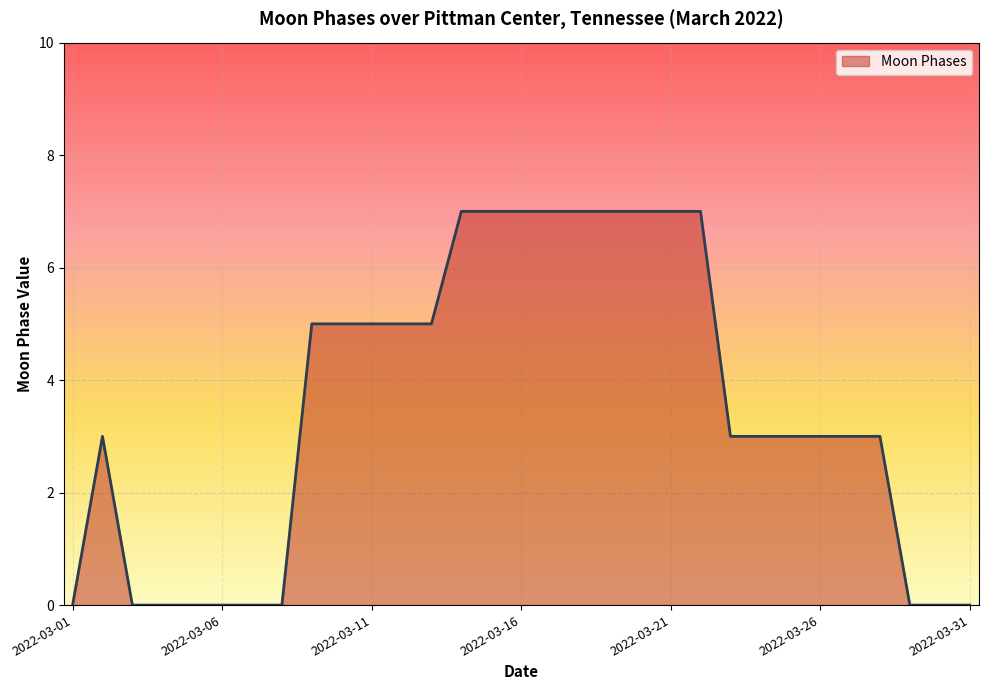

What is the greatest value displayed?

7